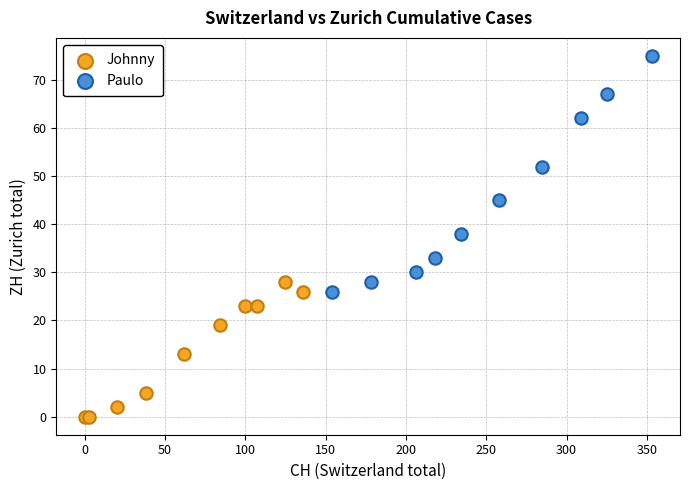

Which series contains the highest Y value?

Paulo